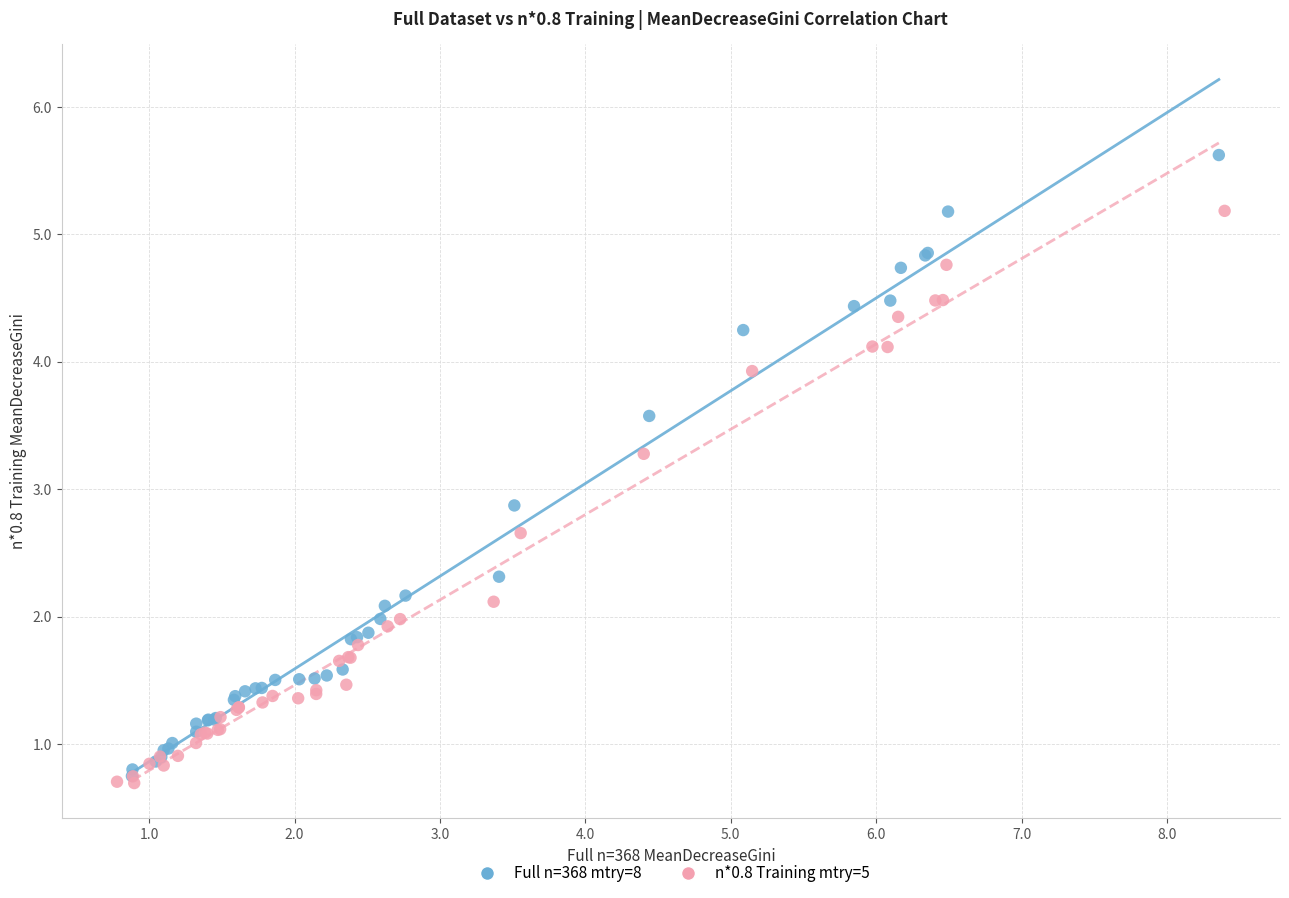

Which series reaches the minimum Y coordinate?

n*0.8 Training mtry=5